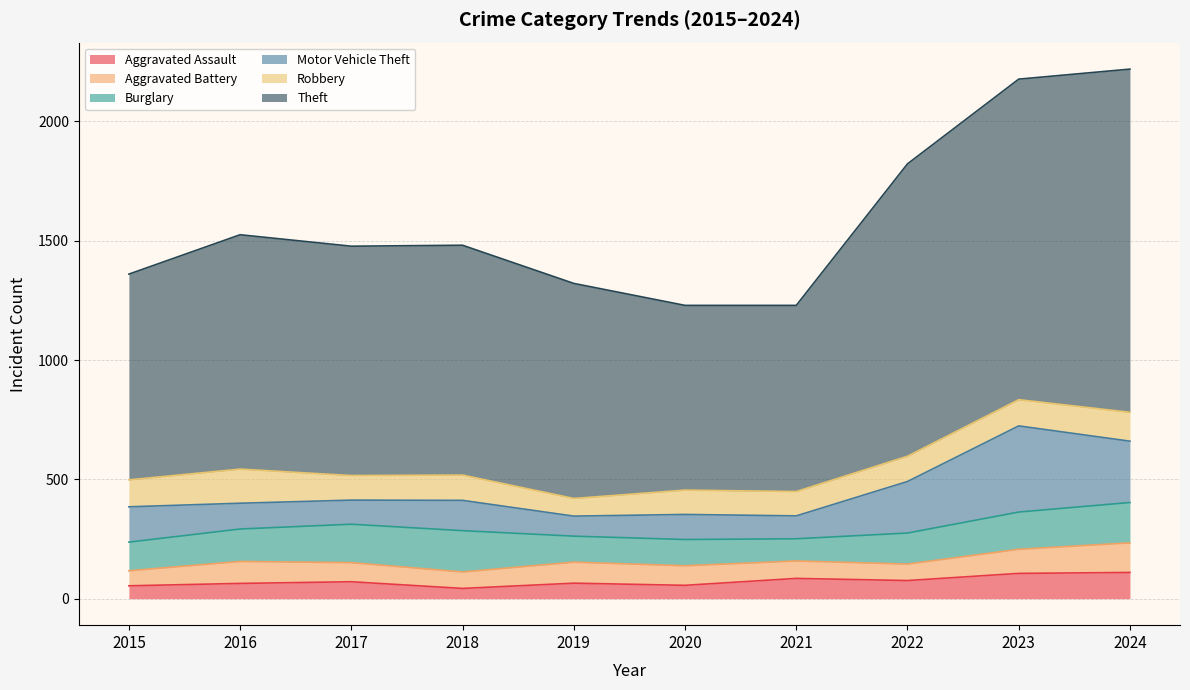

What is the difference between the maximum and second lowest values in the Burglary series?

64